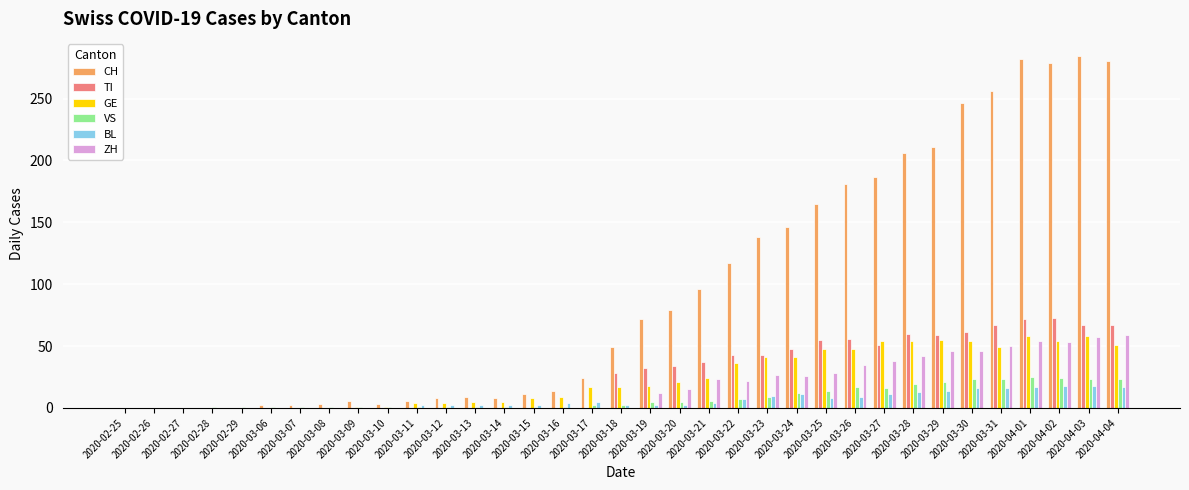

Which series has the largest total across all categories?

CH